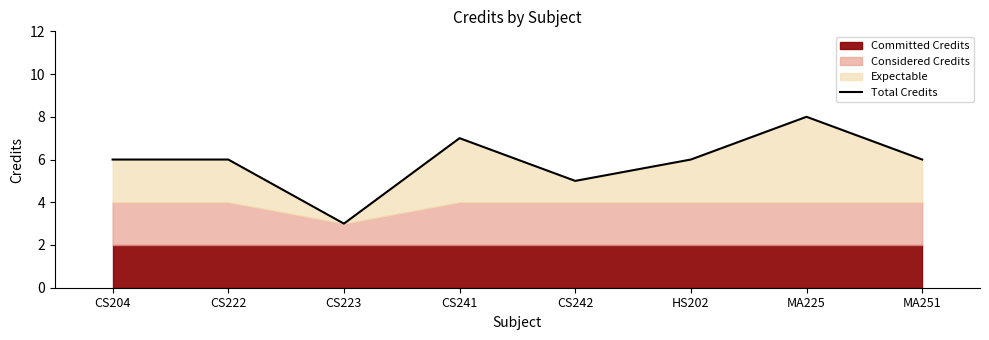

What is the sum of all values?

47